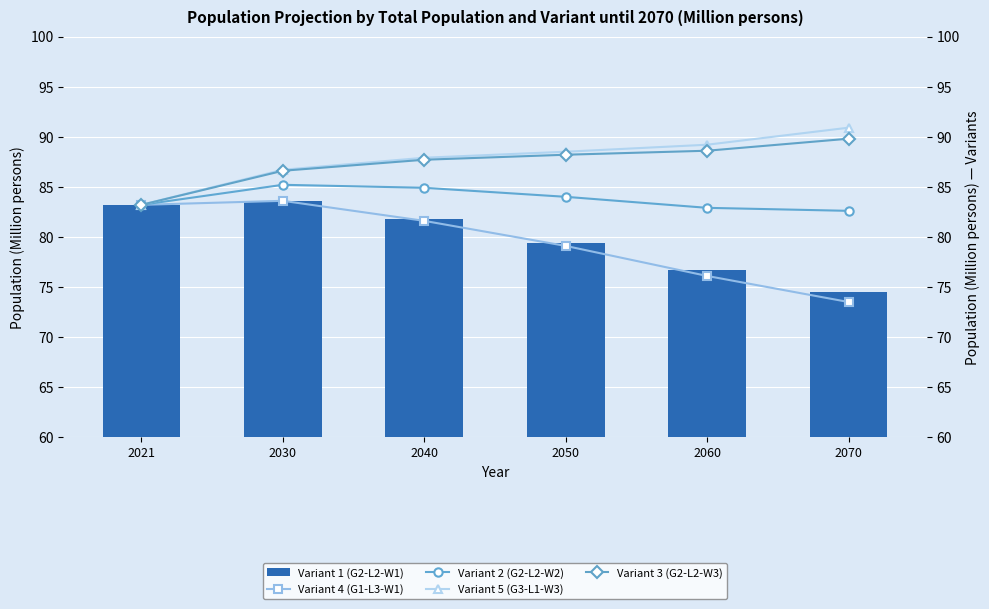

What is the sum of the Variant 1 (G2-L2-W1) values at 2021 and 2060?

159.9